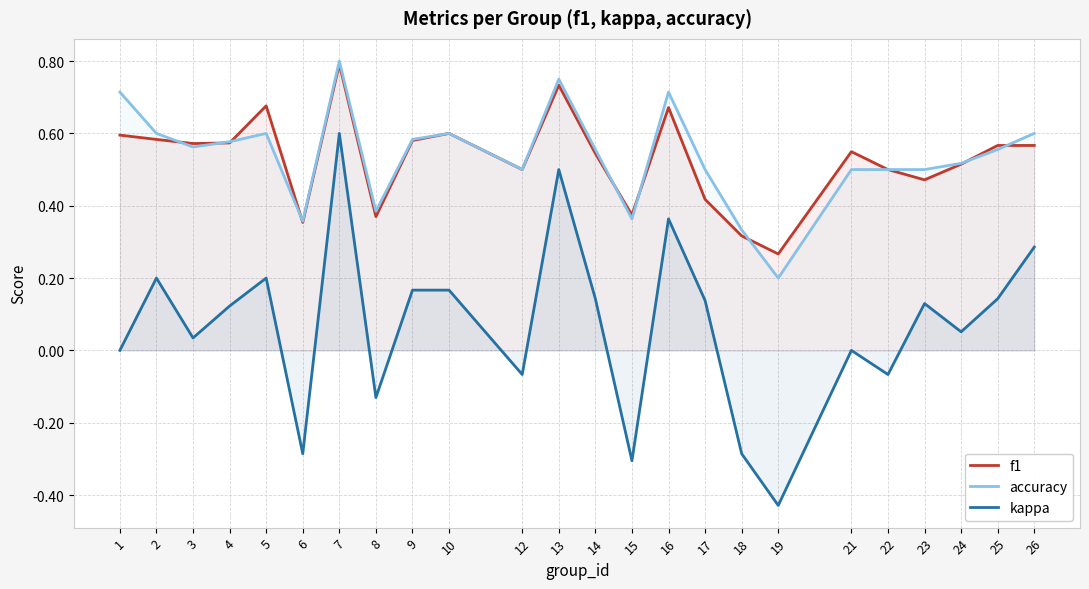

At 16, list the series in order from largest to smallest.

accuracy, f1, kappa